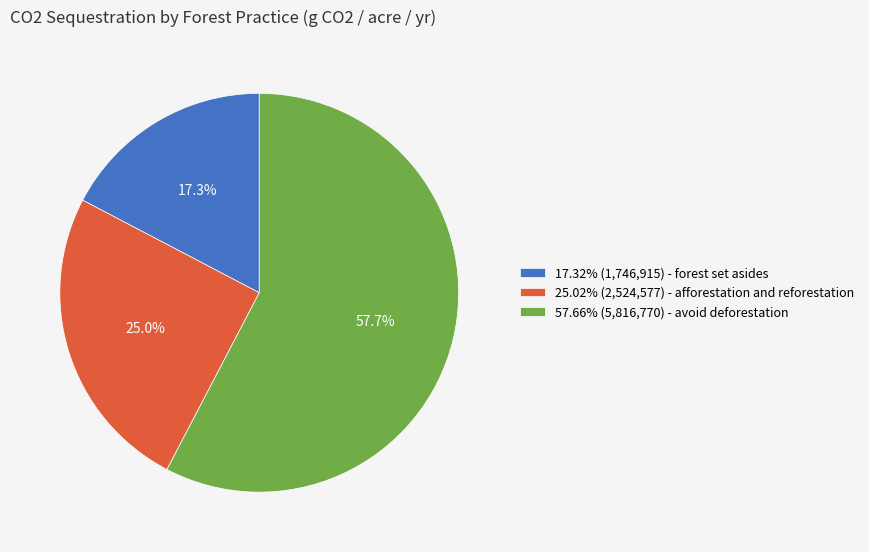

How many slices are in this pie chart?

3